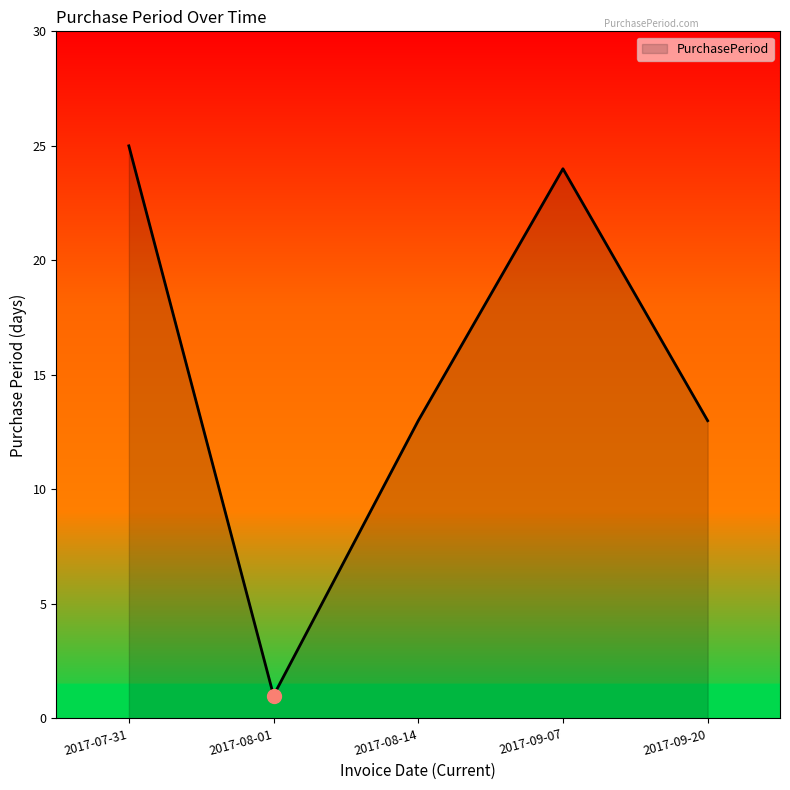

At which category does the data reach its first local peak?

2017-09-07